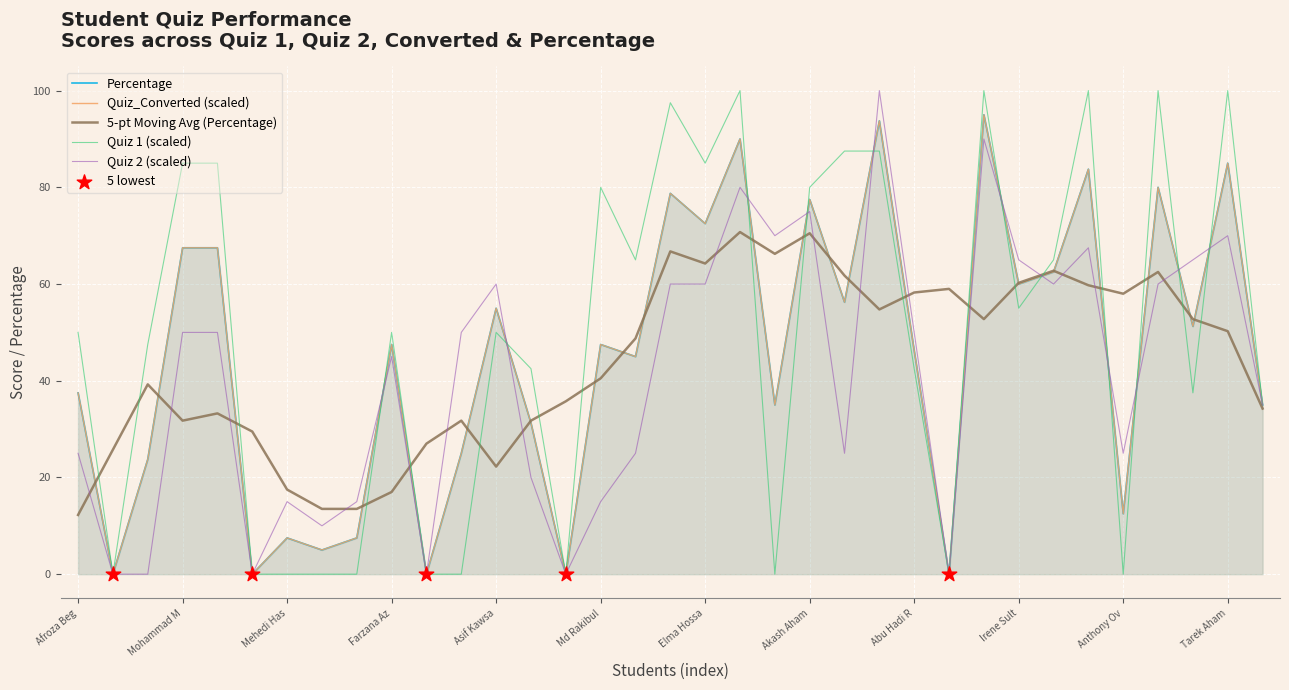

Which series contains the highest Y value?

Quiz_1